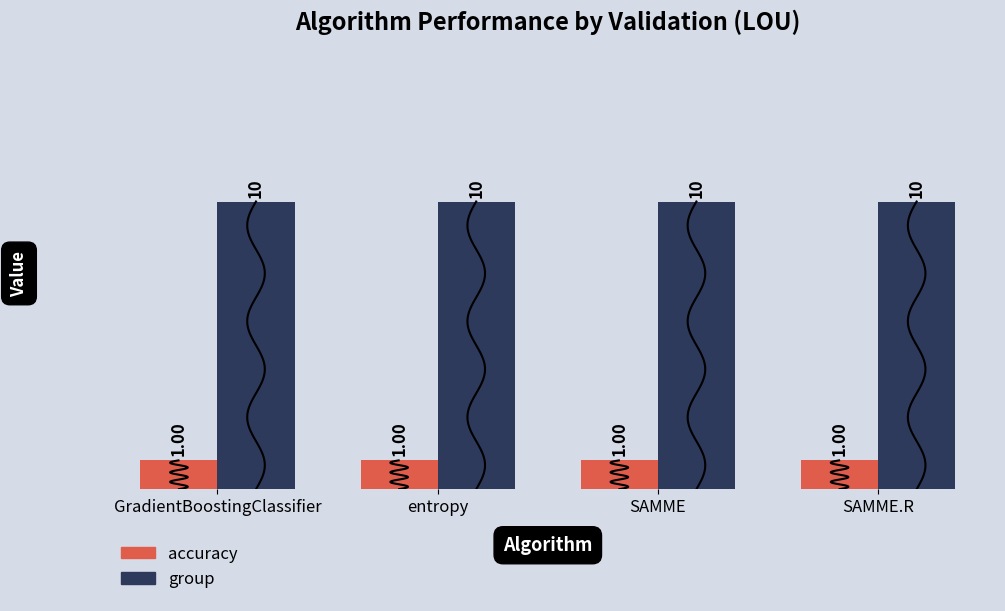

Are the bars grouped side by side (vs. stacked)?

Yes